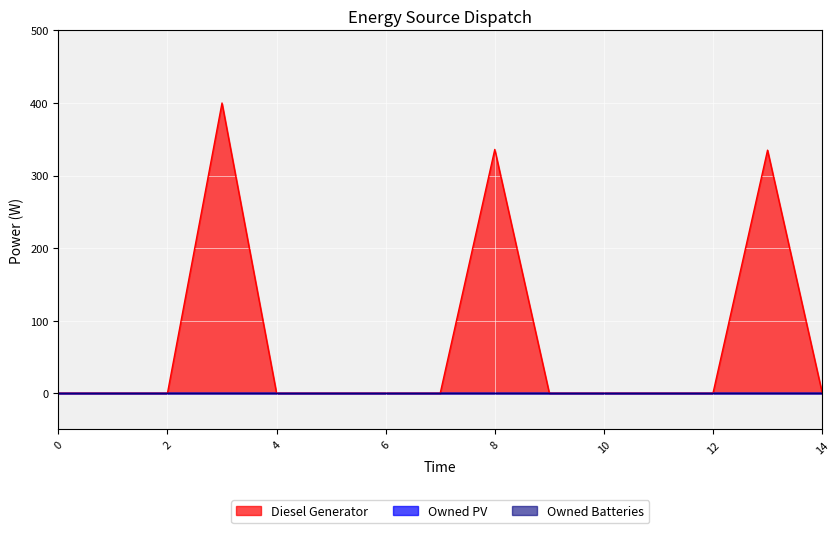

What are all the series names shown in the legend?

Diesel Generator, Owned PV, Owned Batteries